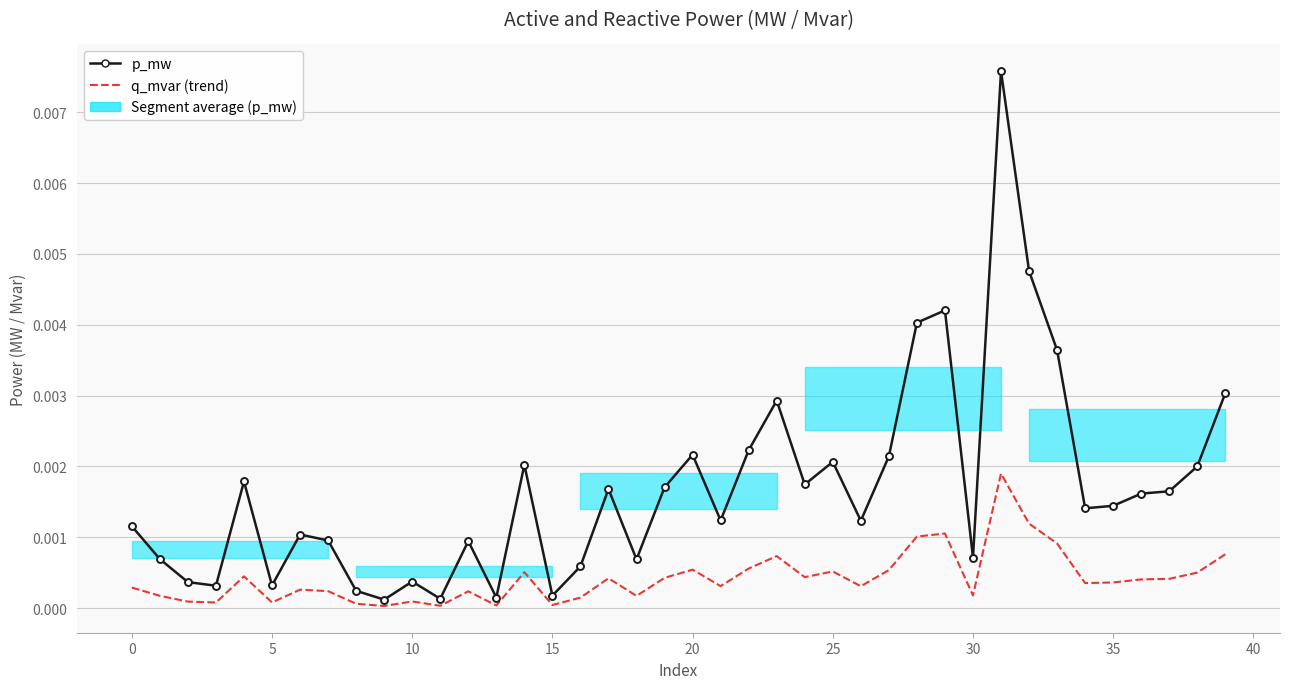

True or false: q_mvar has more than 0 points higher than both neighbors.

True